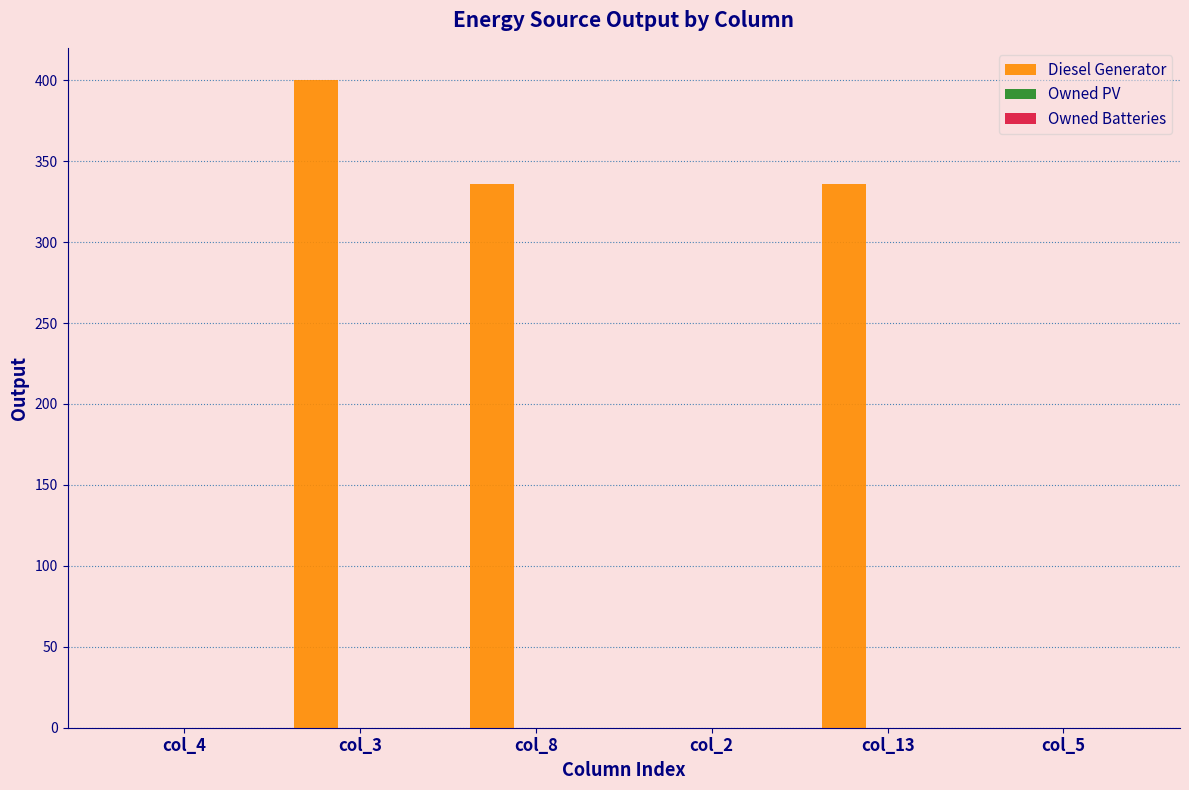

Is it true that the value at col_4 is 182?

False